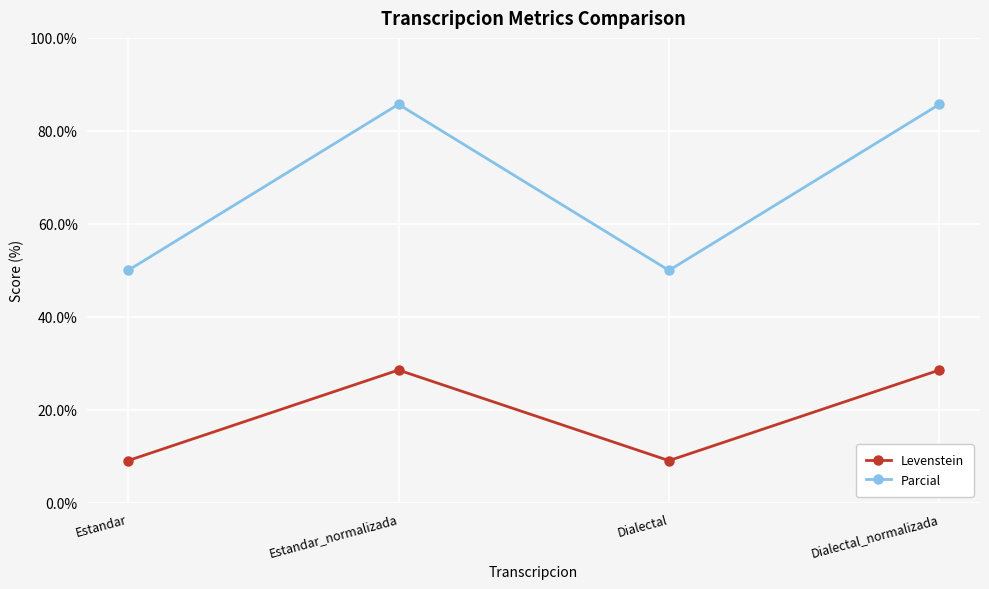

What is the spread (max minus min) of values at Dialectal_normalizada?

57.1